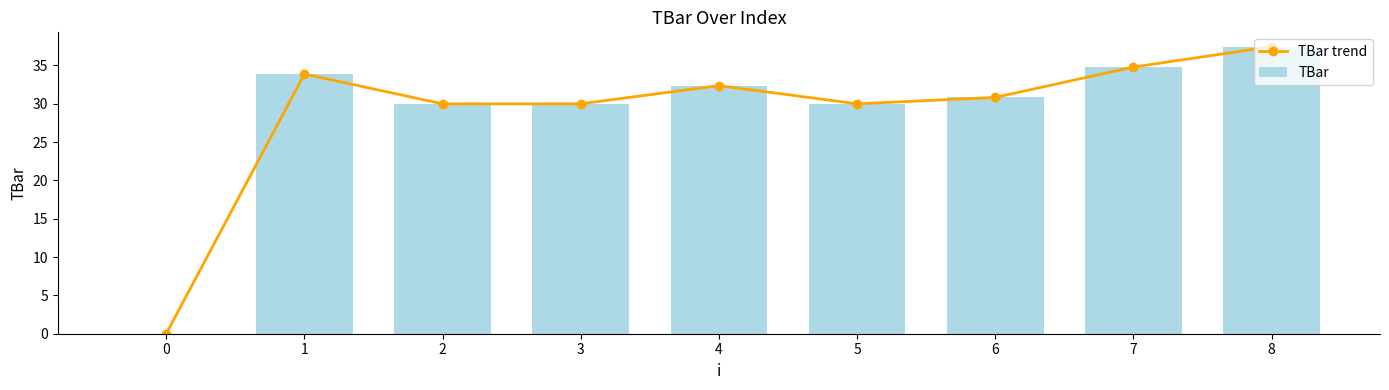

Rank the categories by TBar value from lowest to highest.

0, 2, 3, 5, 6, 4, 1, 7, 8